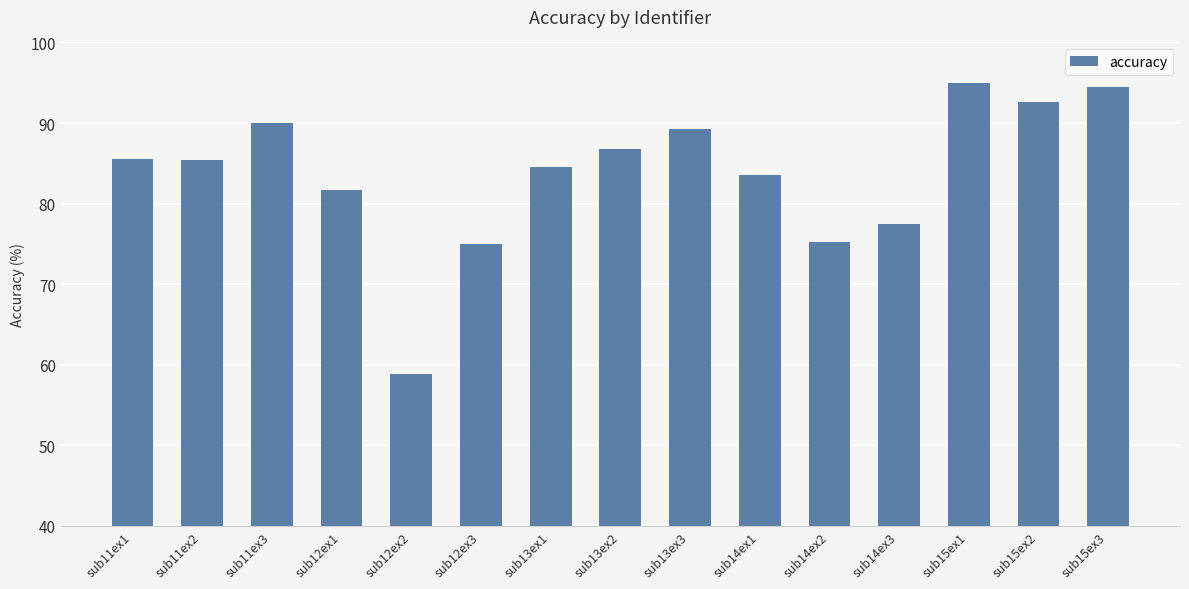

What is the change in value from sub11ex1 to sub13ex2?

+1.2